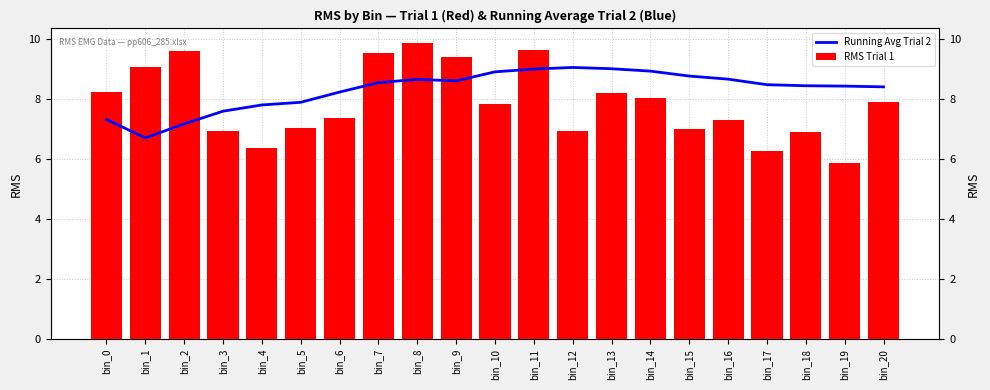

At which label is Running Avg Trial 2 closest to 7?

bin_2